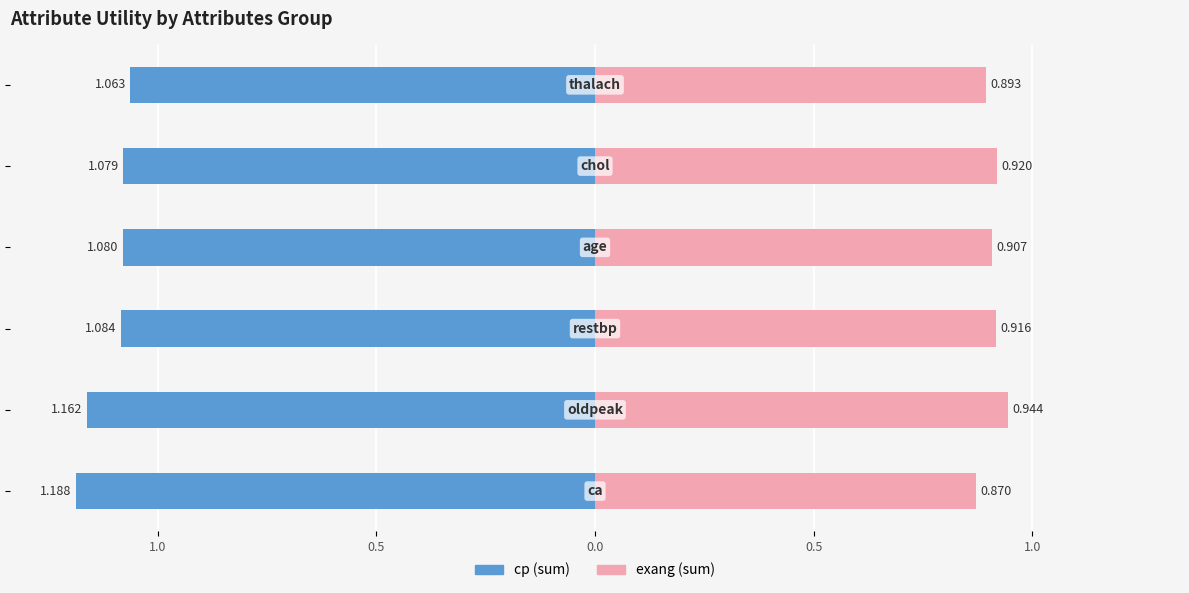

Reading left to right, list all the values displayed in this chart.

cp (sum): 1.5=-1.2	1.0=-1.2	0.5=-1.1	0.0=-1.1	0.5=-1.1	1.0=-1.1
exang (sum): 1.5=0.9	1.0=0.9	0.5=0.9	0.0=0.9	0.5=0.9	1.0=0.9